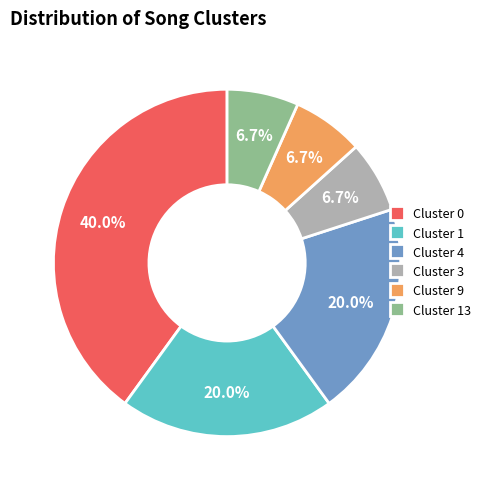

How much of the chart is everything except Cluster 1?

80.0%